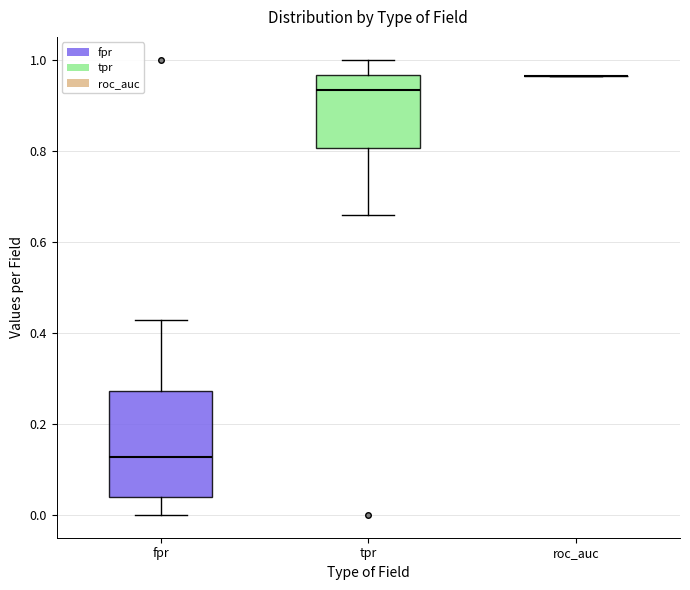

Where is the lower edge of the box for fpr on the y-axis? The values are not printed on the chart, so give them approximately, as read against the axis.

0.04